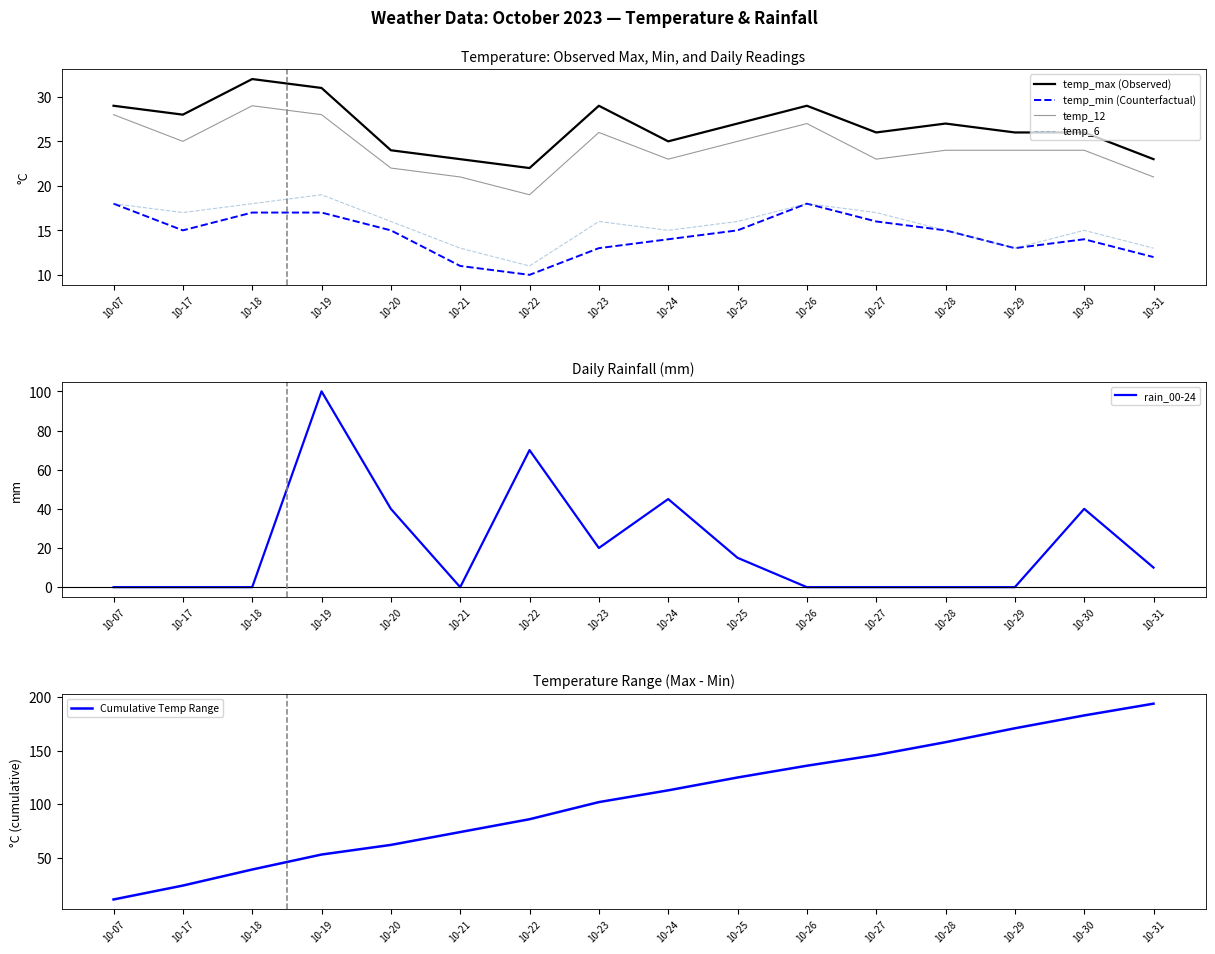

How many lines are shown in the chart?

6